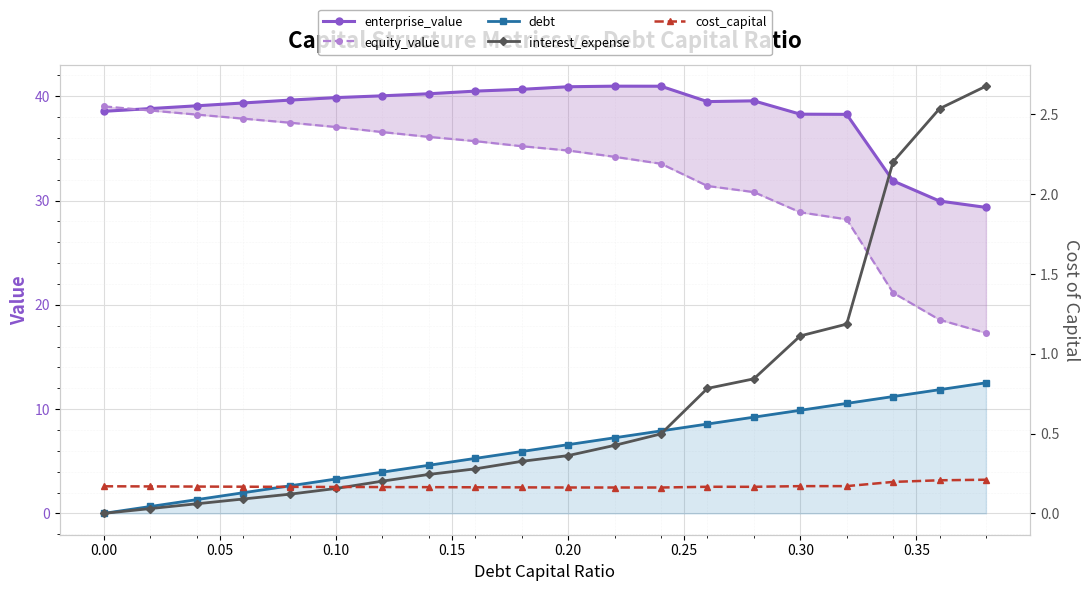

Reading left to right, what are all the values shown in this chart?

enterprise_value: 38.6	38.8	39.1	39.4	39.6	39.9	40.0	40.2	40.5	40.7	40.9	41.0	41.0	39.5	39.6	38.3	38.3	31.9	30.0	29.3
equity_value: 39.0	38.6	38.2	37.9	37.5	37.1	36.6	36.1	35.7	35.2	34.8	34.2	33.5	31.4	30.8	28.9	28.2	21.2	18.6	17.3
debt: 0.0	0.7	1.3	2.0	2.6	3.3	4.0	4.6	5.3	5.9	6.6	7.2	7.9	8.6	9.2	9.9	10.5	11.2	11.9	12.5
interest_expense: 0.0	0.0	0.1	0.1	0.1	0.2	0.2	0.2	0.3	0.3	0.4	0.4	0.5	0.8	0.8	1.1	1.2	2.2	2.5	2.7
cost_capital: 0.2	0.2	0.2	0.2	0.2	0.2	0.2	0.2	0.2	0.2	0.2	0.2	0.2	0.2	0.2	0.2	0.2	0.2	0.2	0.2